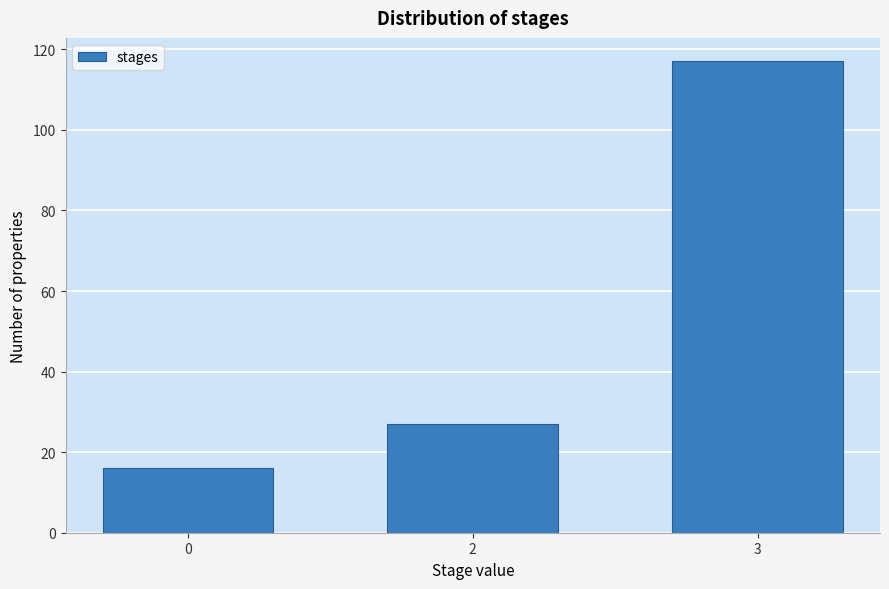

Reading right to left, extract all data points from this chart.

117	27	16